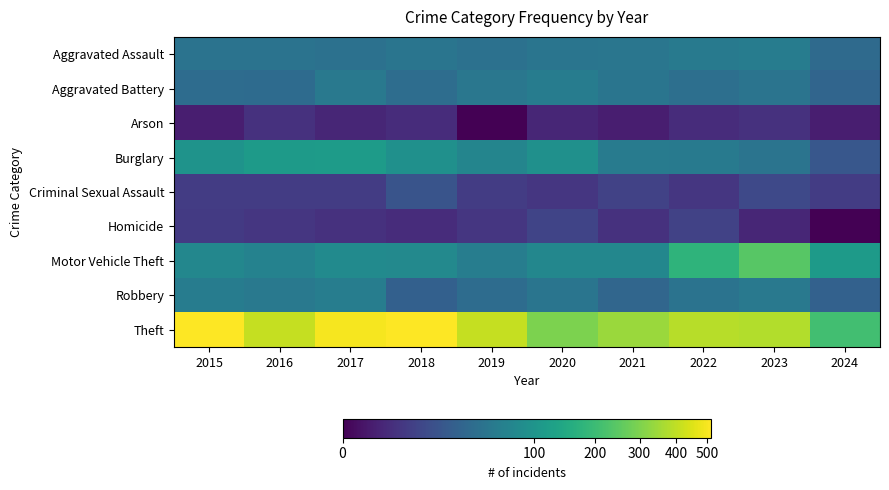

Reading left to right, list all the values displayed in this chart.

Aggravated Assault: 2015=46	2016=46	2017=44	2018=48	2019=44	2020=48	2021=50	2022=55	2023=59	2024=36
Aggravated Battery: 2015=38	2016=37	2017=54	2018=39	2019=51	2020=59	2021=49	2022=42	2023=47	2024=31
Arson: 2015=1	2016=4	2017=2	2018=3	2019=0	2020=2	2021=1	2022=3	2023=4	2024=1
Burglary: 2015=98	2016=112	2017=114	2018=92	2019=72	2020=92	2021=57	2022=56	2023=47	2024=20
Criminal Sexual Assault: 2015=7	2016=7	2017=7	2018=18	2019=7	2020=5	2021=9	2022=5	2023=12	2024=7
Homicide: 2015=6	2016=5	2017=4	2018=3	2019=5	2020=10	2021=4	2022=9	2023=2	2024=0
Motor Vehicle Theft: 2015=75	2016=67	2017=82	2018=78	2019=60	2020=75	2021=75	2022=175	2023=243	2024=113
Robbery: 2015=59	2016=54	2017=60	2018=27	2019=38	2020=48	2021=32	2022=46	2023=53	2024=28
Theft: 2015=515	2016=409	2017=497	2018=515	2019=409	2020=296	2021=341	2022=388	2023=378	2024=209